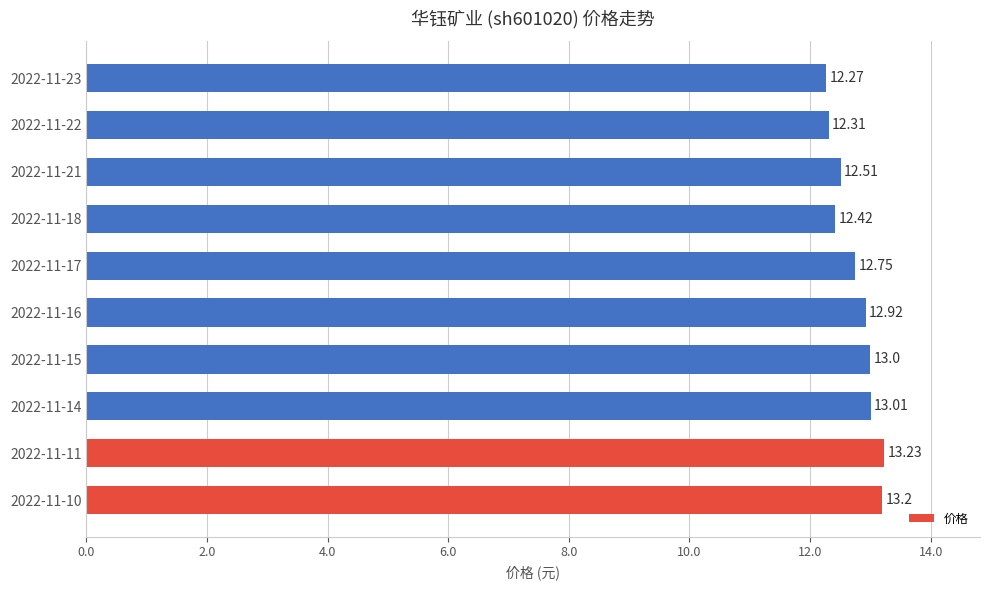

Which has a higher value, 2022-11-10 or 2022-11-17?

2022-11-10